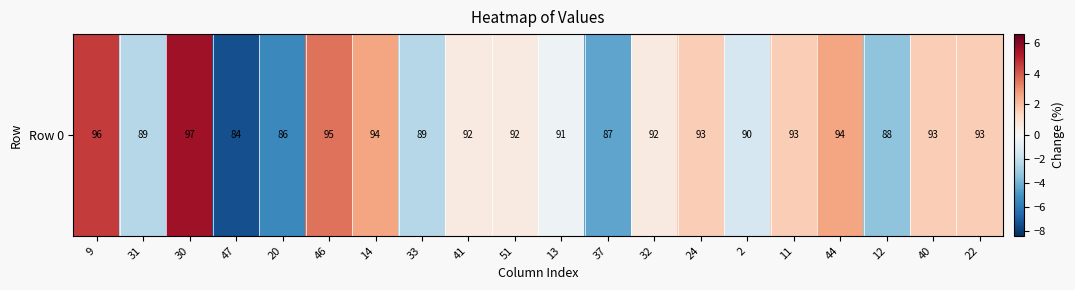

Rank the categories by value from highest to lowest.

30, 9, 46, 14, 44, 24, 11, 40, 22, 41, 51, 32, 13, 2, 31, 33, 12, 37, 20, 47